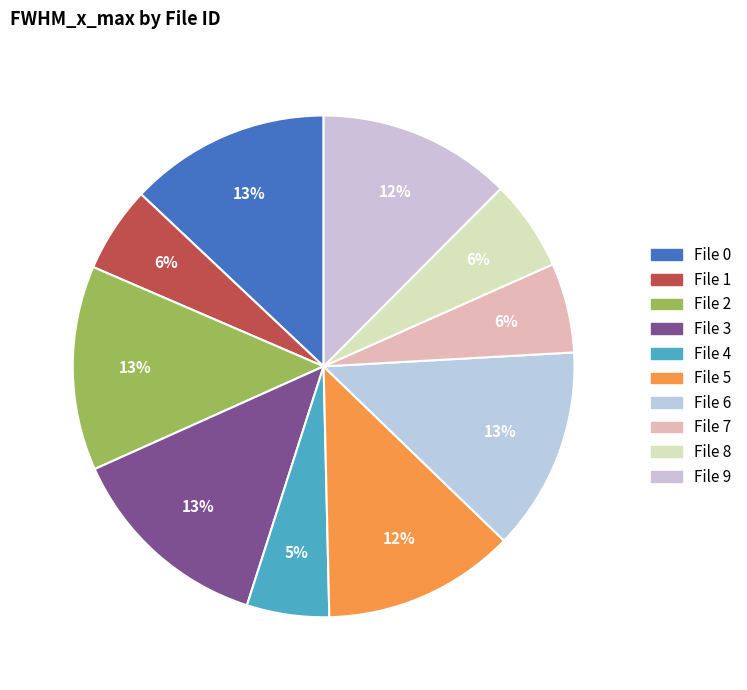

Between File 6 and File 4, which is larger?

File 6